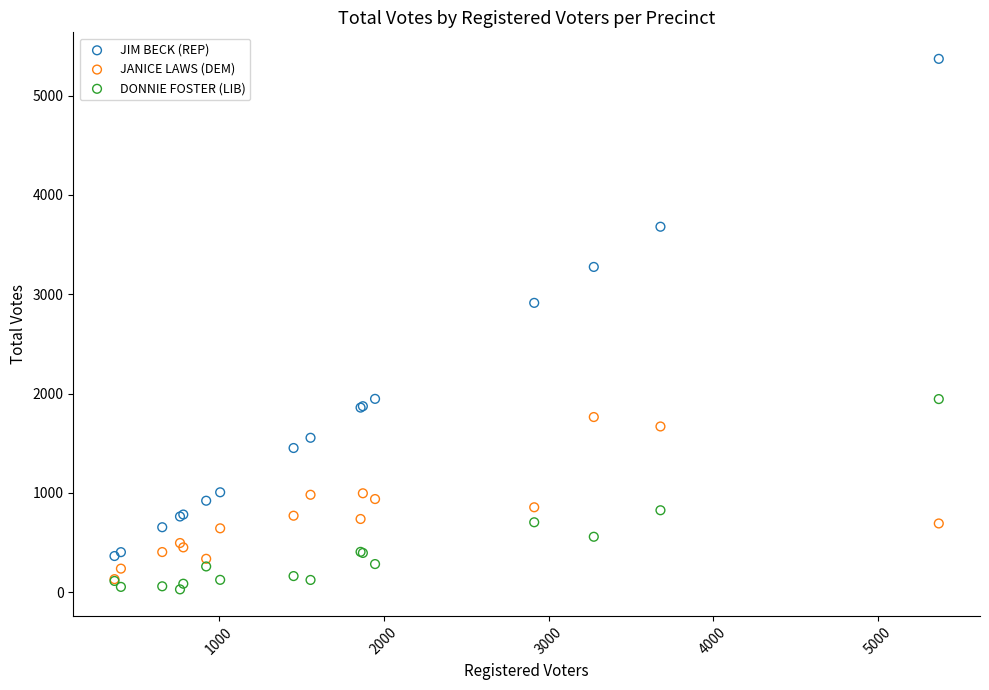

Across all series, what Y value is closest to 2699?

2913